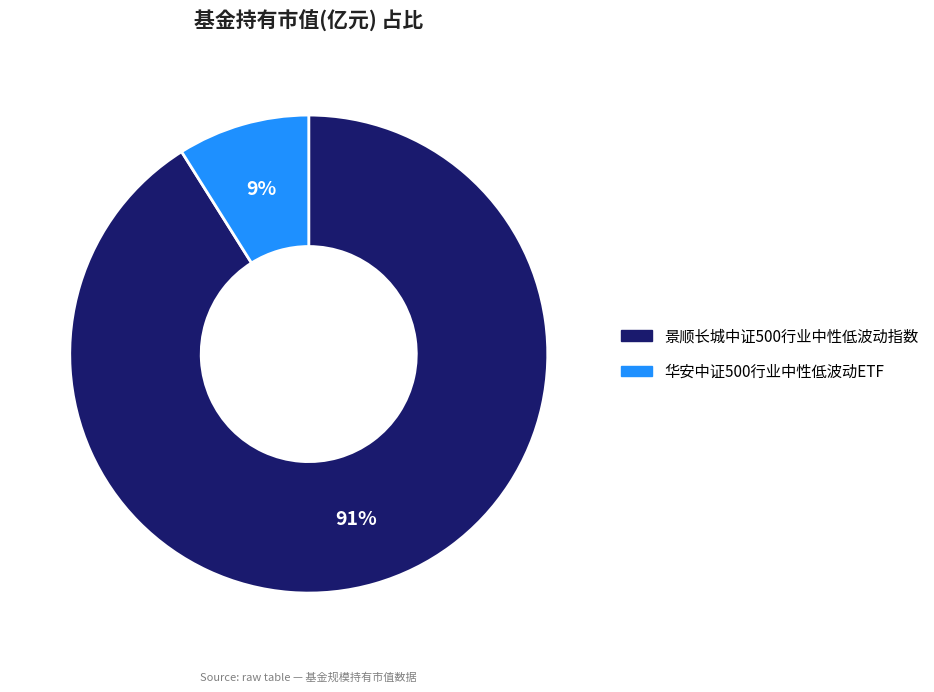

Is it true that 景顺长城中证500行业中性低波动指数 is 91% of the pie?

True